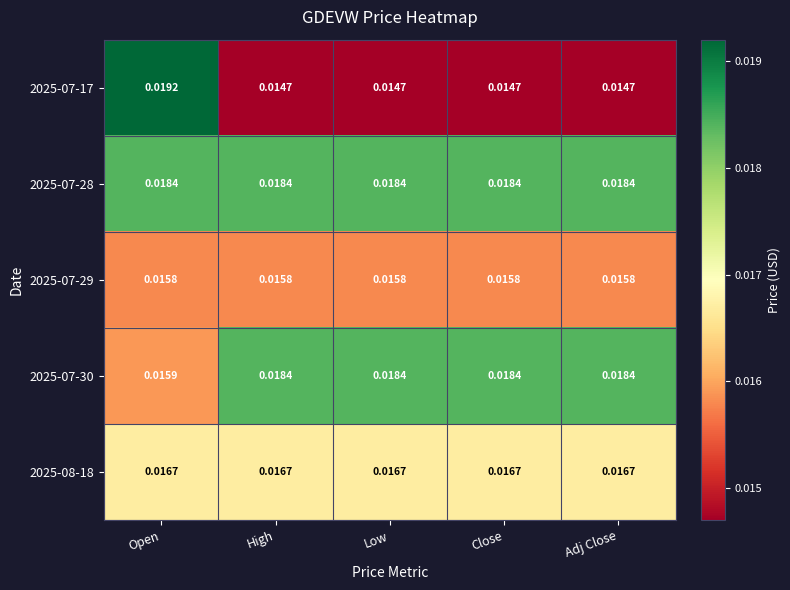

At which label does 2025-07-30 reach its minimum?

Open